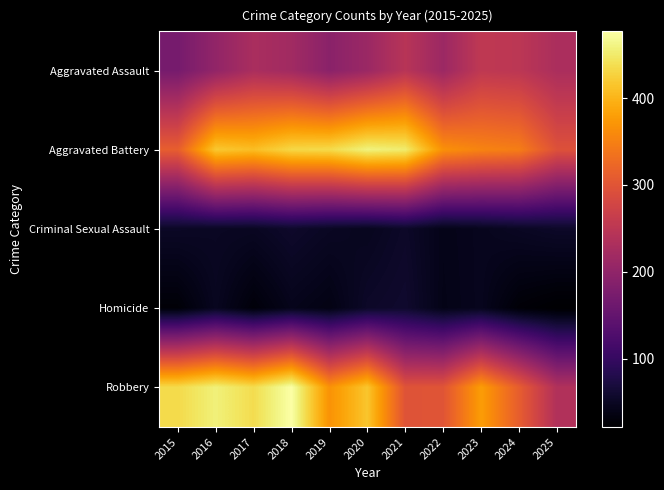

Reading left to right, extract all data points from this chart.

Aggravated Assault: 2015=171	2016=202	2017=229	2018=219	2019=193	2020=212	2021=245	2022=213	2023=254	2024=250	2025=230
Aggravated Battery: 2015=312	2016=418	2017=409	2018=432	2019=435	2020=459	2021=452	2022=366	2023=353	2024=347	2025=295
Criminal Sexual Assault: 2015=52	2016=50	2017=49	2018=56	2019=50	2020=46	2021=54	2022=41	2023=45	2024=50	2025=54
Homicide: 2015=27	2016=47	2017=29	2018=43	2019=37	2020=54	2021=58	2022=40	2023=45	2024=27	2025=21
Robbery: 2015=435	2016=457	2017=437	2018=477	2019=368	2020=416	2021=298	2022=300	2023=378	2024=311	2025=237